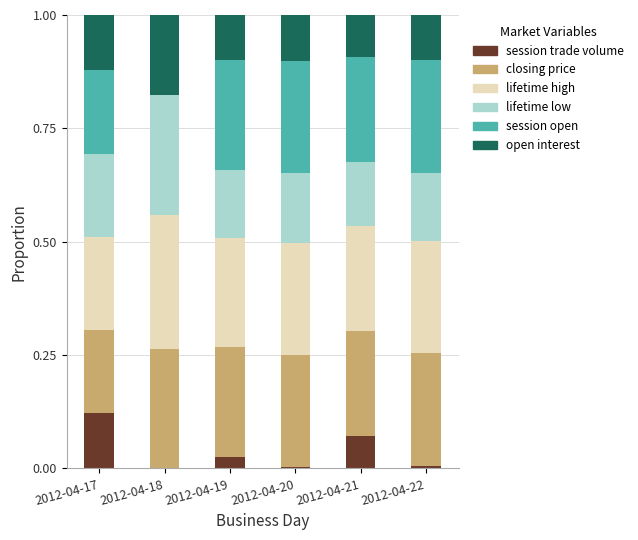

Which category has the highest value in the session trade volume series?

2012-04-17